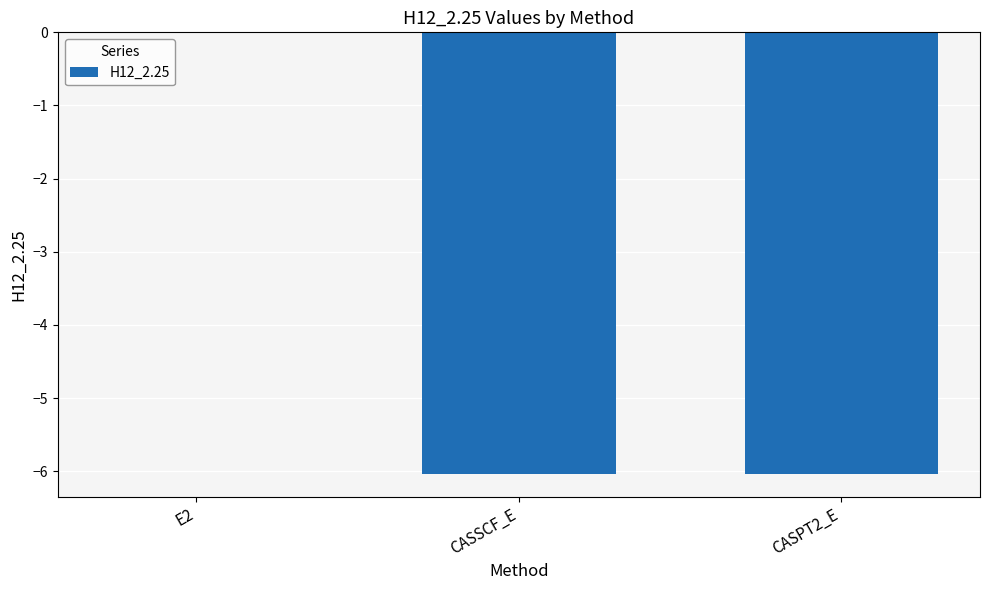

What is the average value?

-4.0